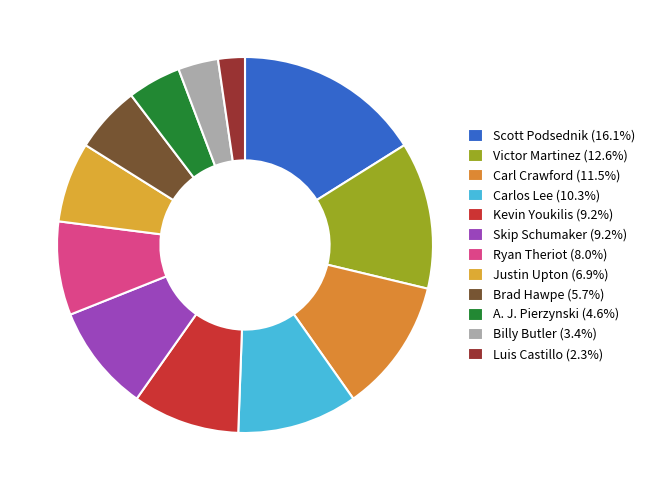

How many segments does this pie chart have?

12